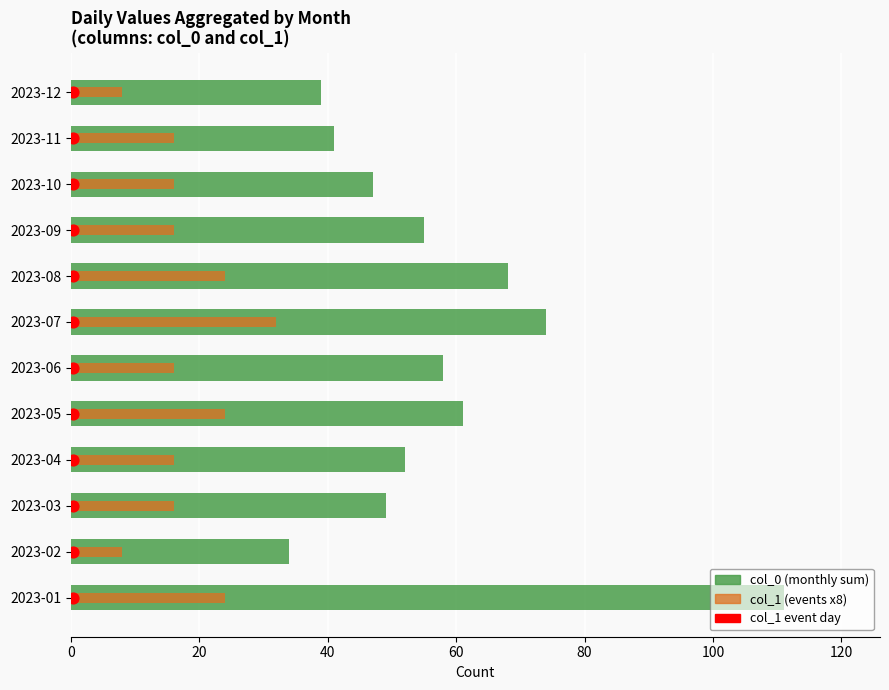

Is the value of col_1 (event count x8) at 2023-01 greater than the value of col_0 (daily count) at 2023-01?

No